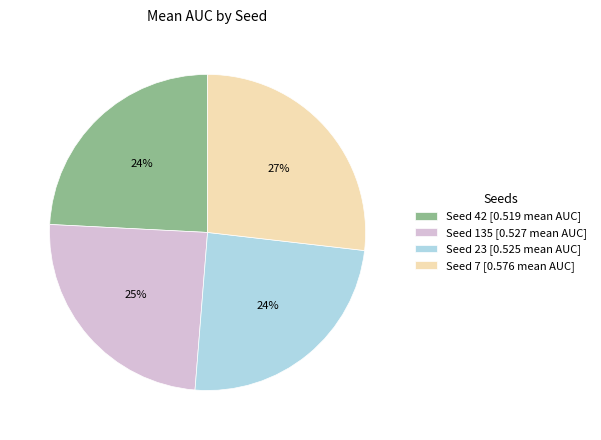

To the nearest percent, what percentage of the pie is Seed 42 [0.519 mean AUC]?

24%